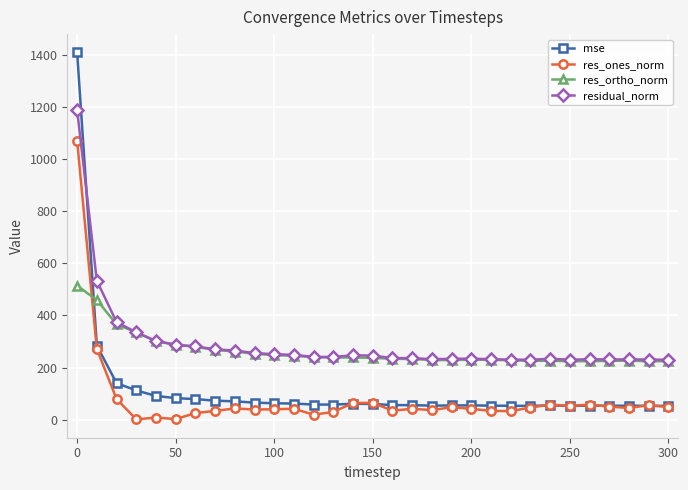

True or false: res_ones_norm and residual_norm intersect in this chart.

False